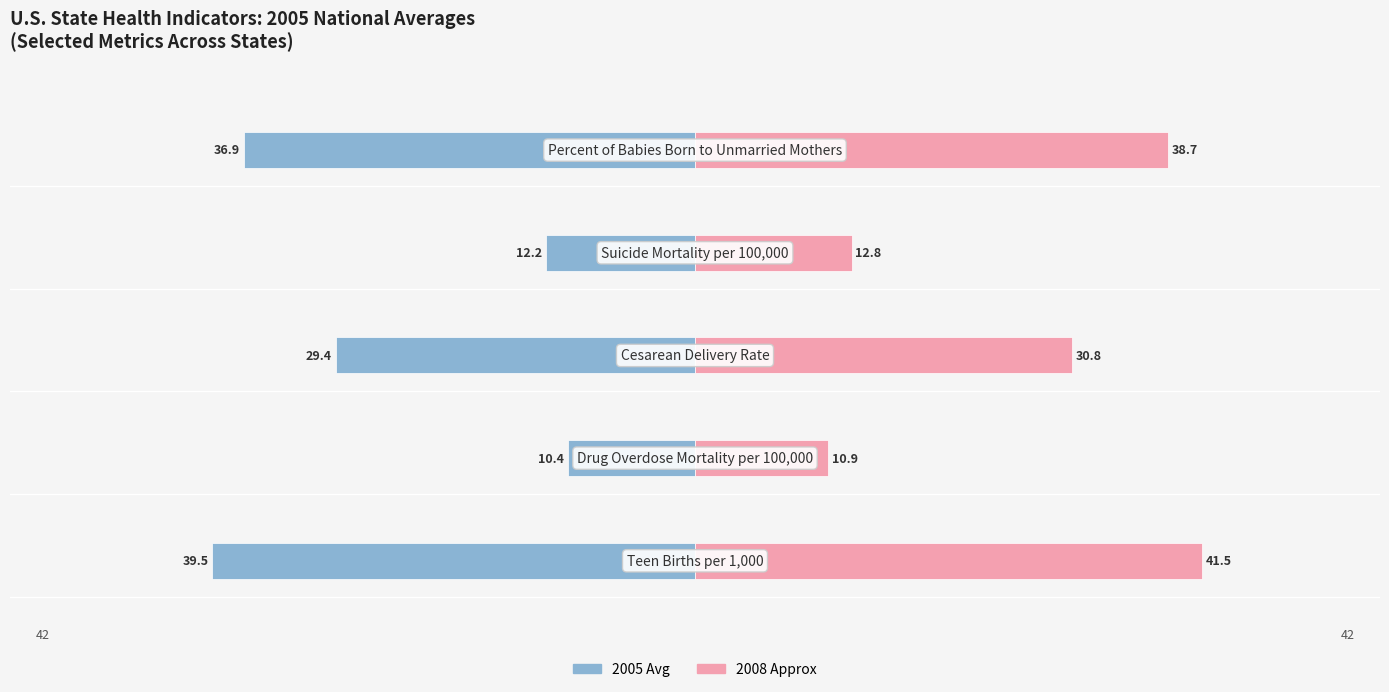

What is the difference between the second highest and minimum values in the 2008 Avg series?

27.8